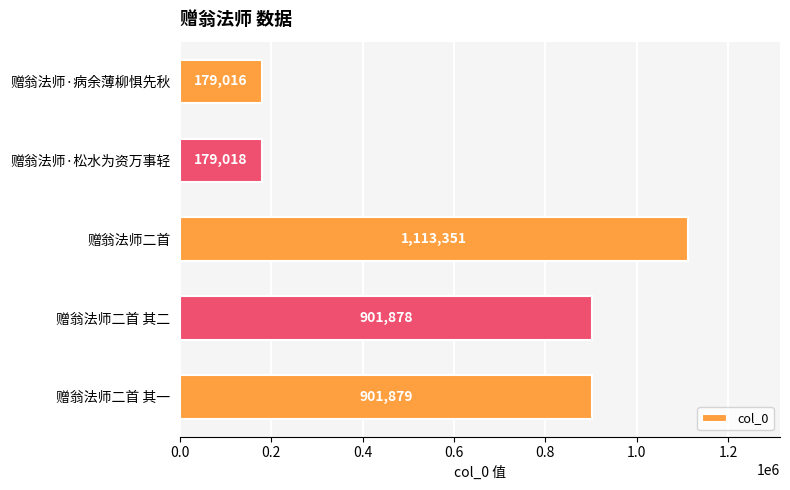

How many data points does each series have?

5